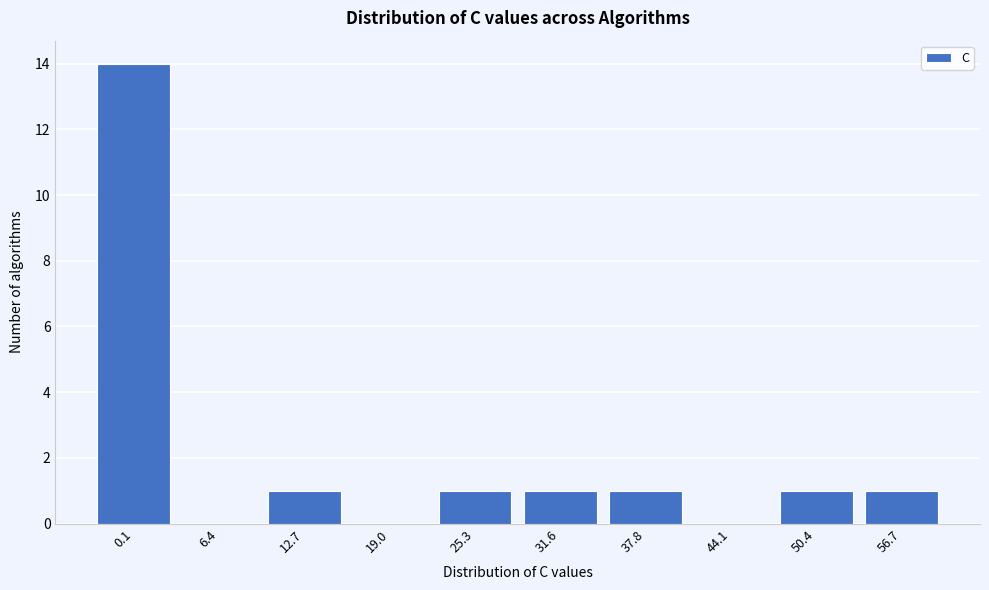

Reading right to left, transcribe all the data shown in this chart.

56.7=1	50.4=1	44.1=0	37.8=1	31.6=1	25.3=1	19.0=0	12.7=1	6.4=0	0.1=14